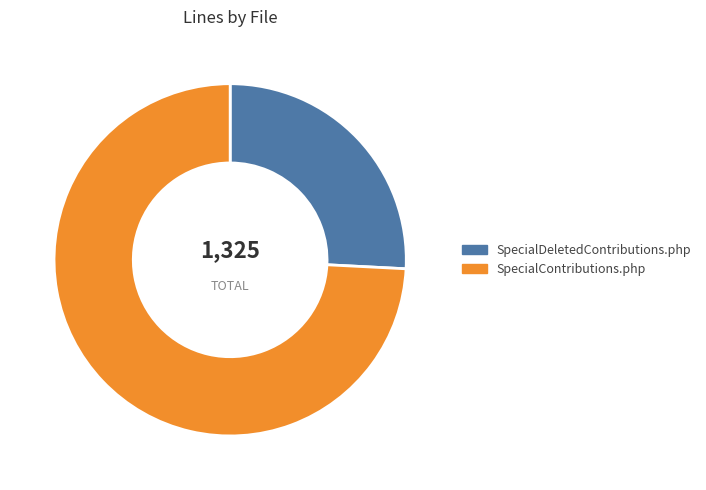

How many segments does this pie chart have?

2